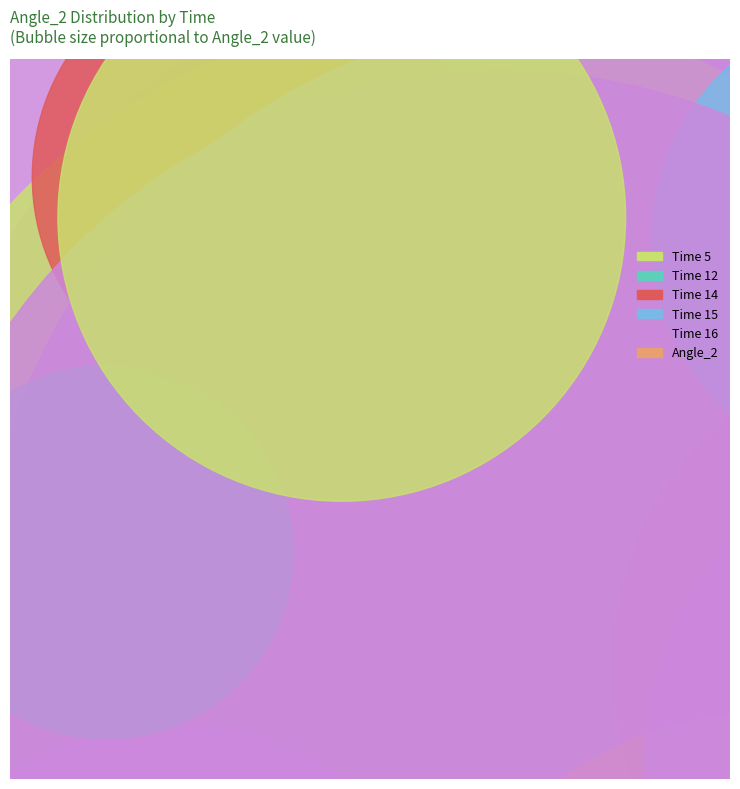

Rank the categories by value from highest to lowest.

15, 16, 14, 12, 5